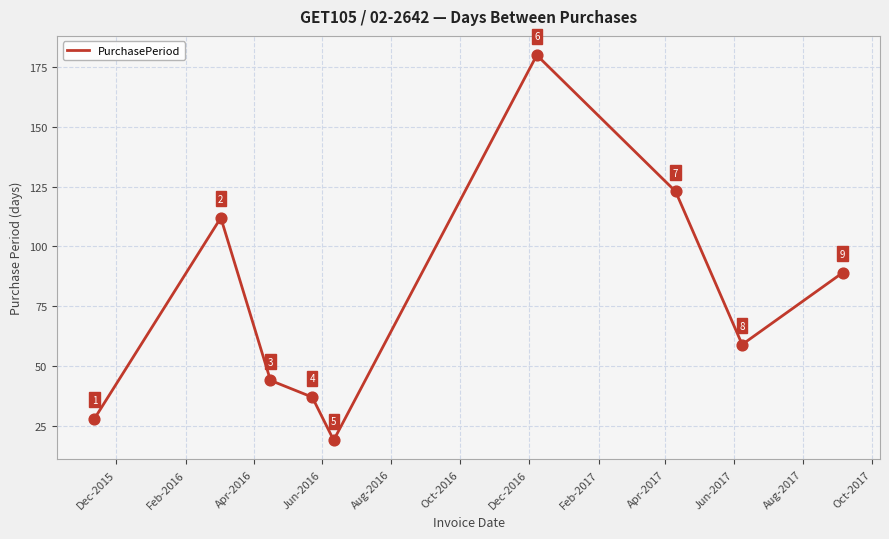

What is the difference between the maximum and minimum values?

161